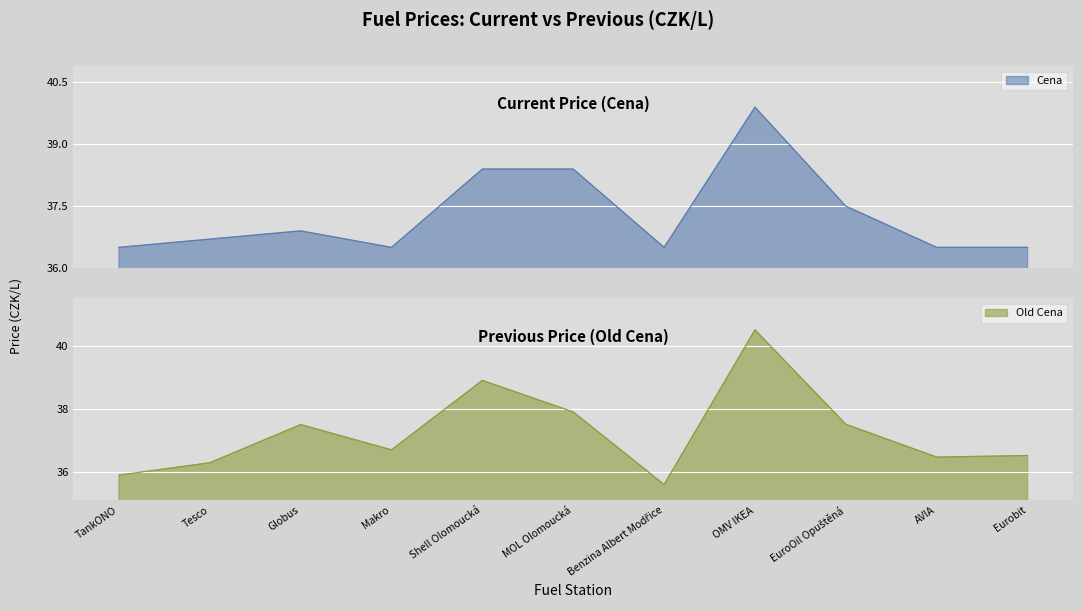

True or false: Old Cena and Cena intersect in this chart.

True